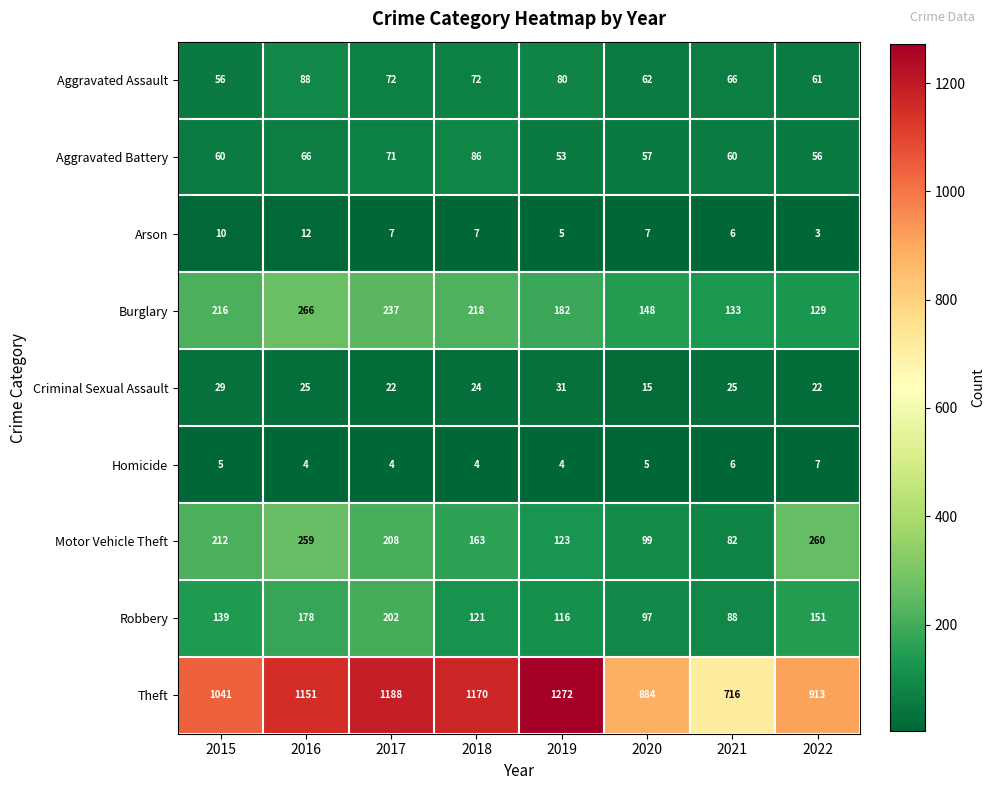

At which label does Arson reach its peak?

2016